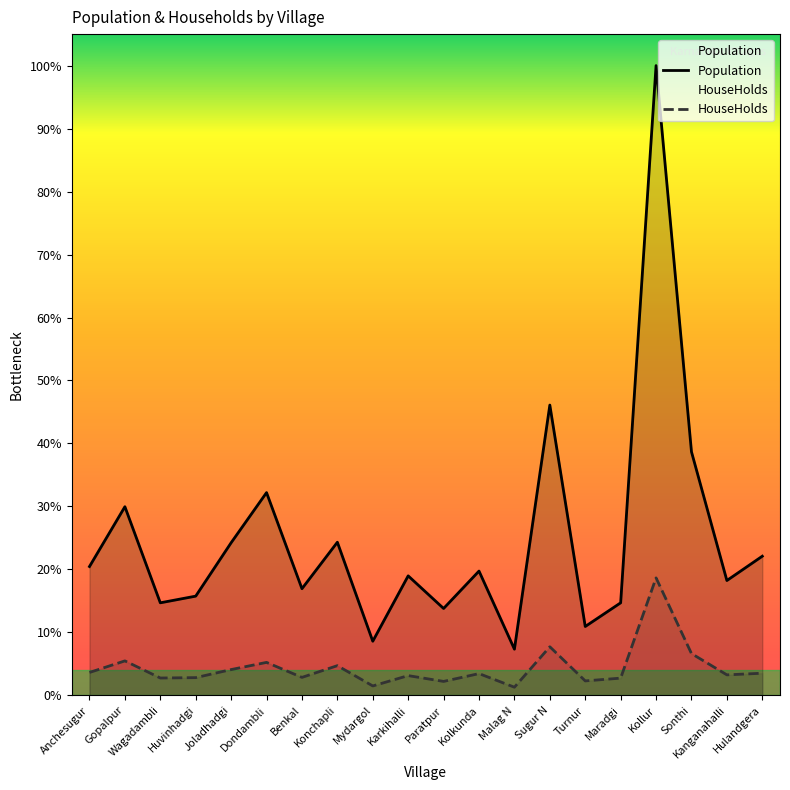

What is the maximum value for HouseHolds?

933